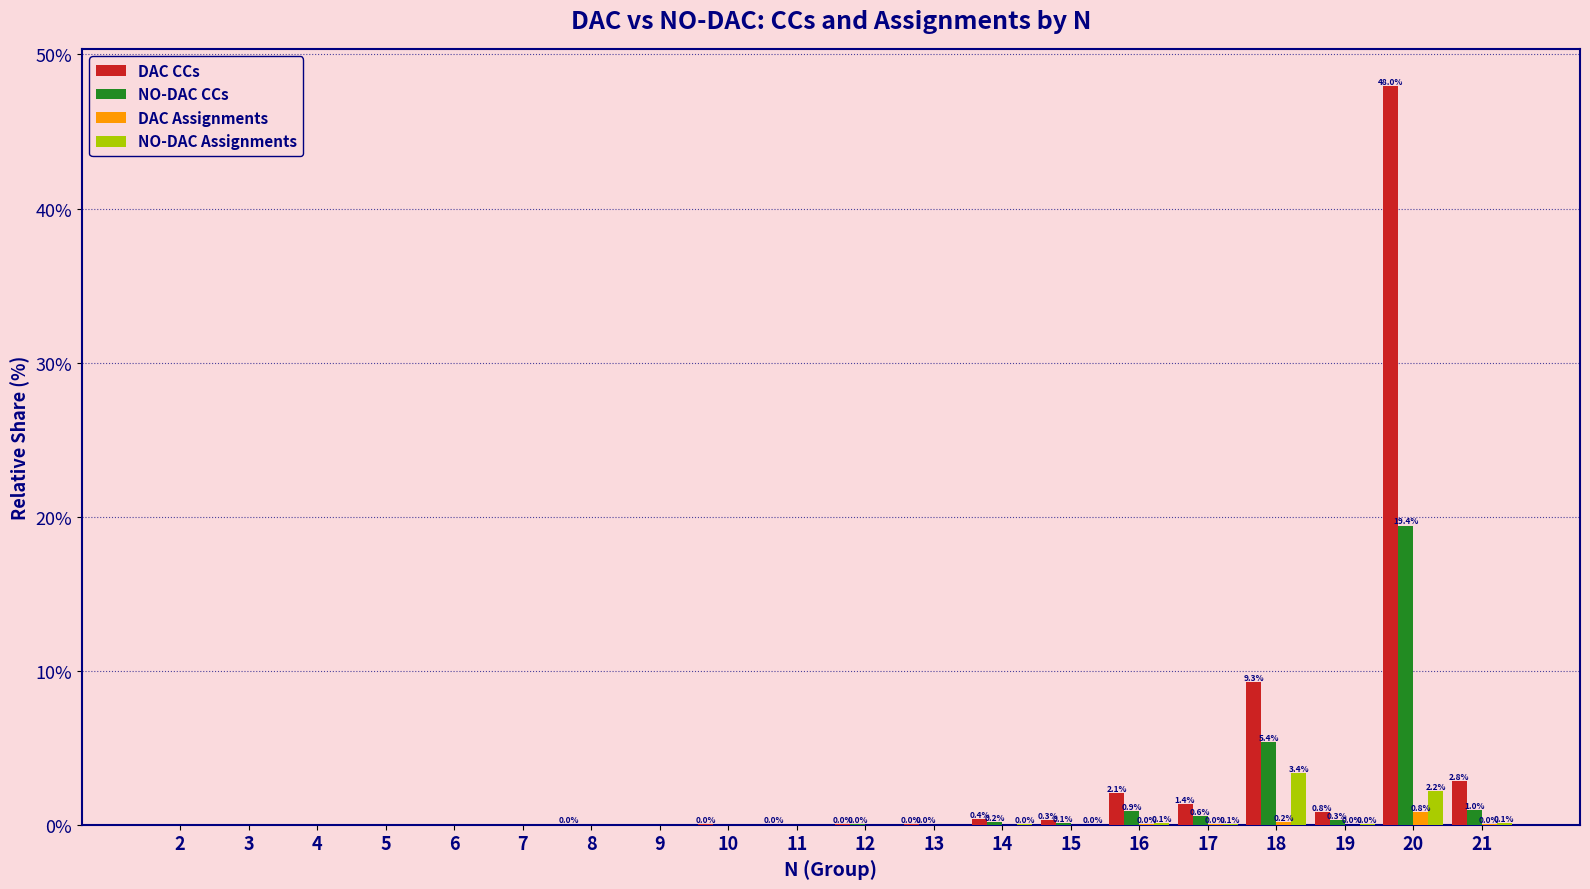

At which category is the sum across all series the highest?

20